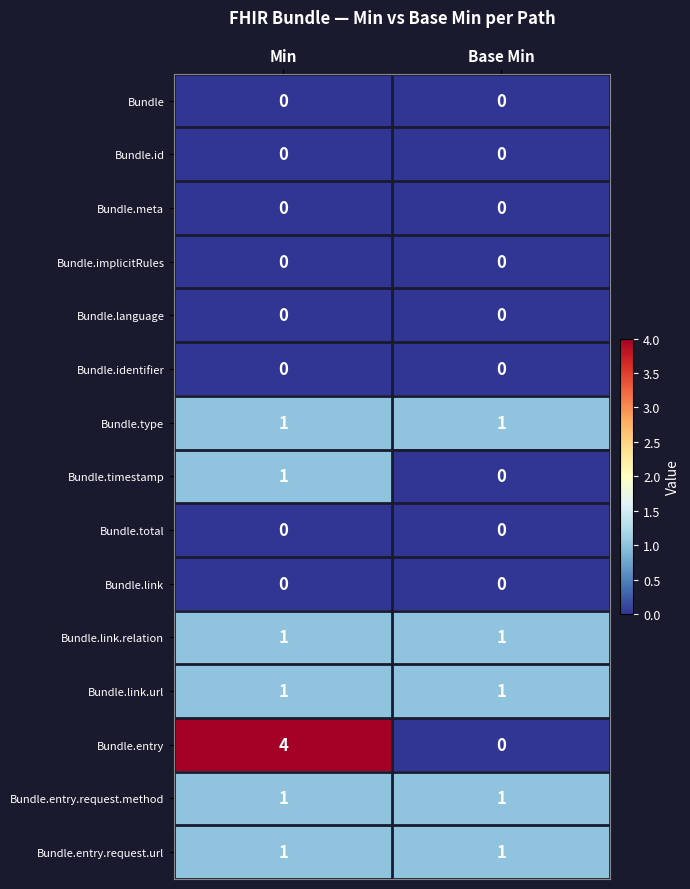

What is the greatest value displayed?

4